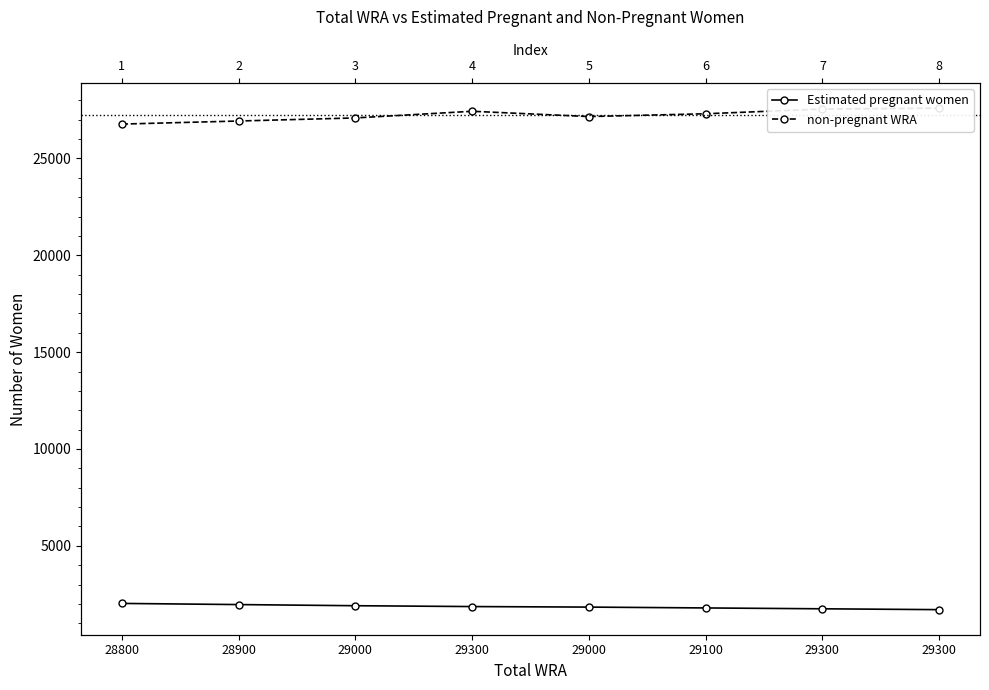

What is the sum of the non-pregnant WRA values at 29000 and 29000?

54250.7